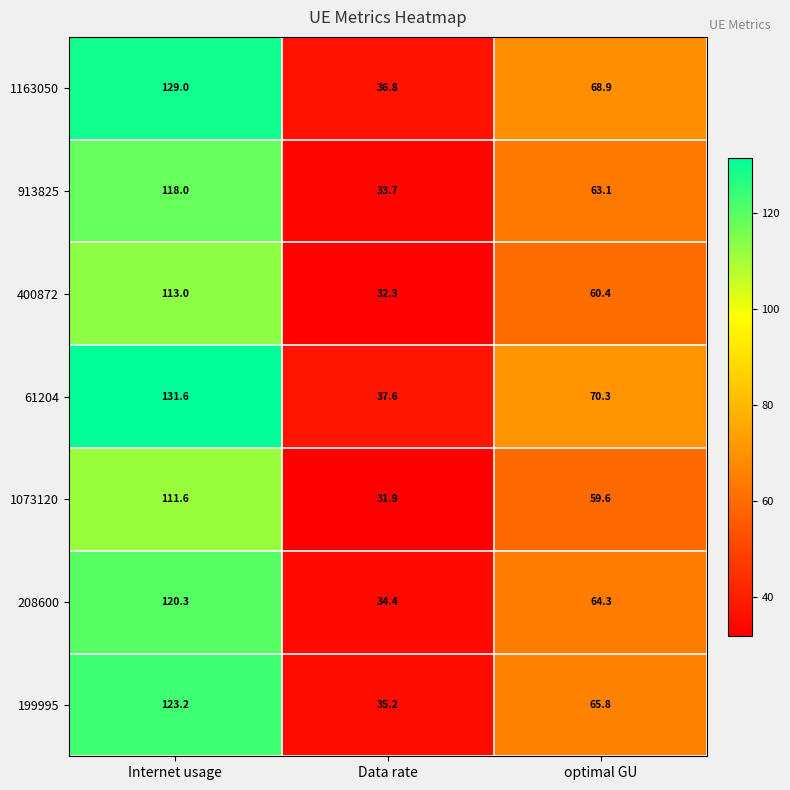

What is the average value of the 913825 series?

71.6